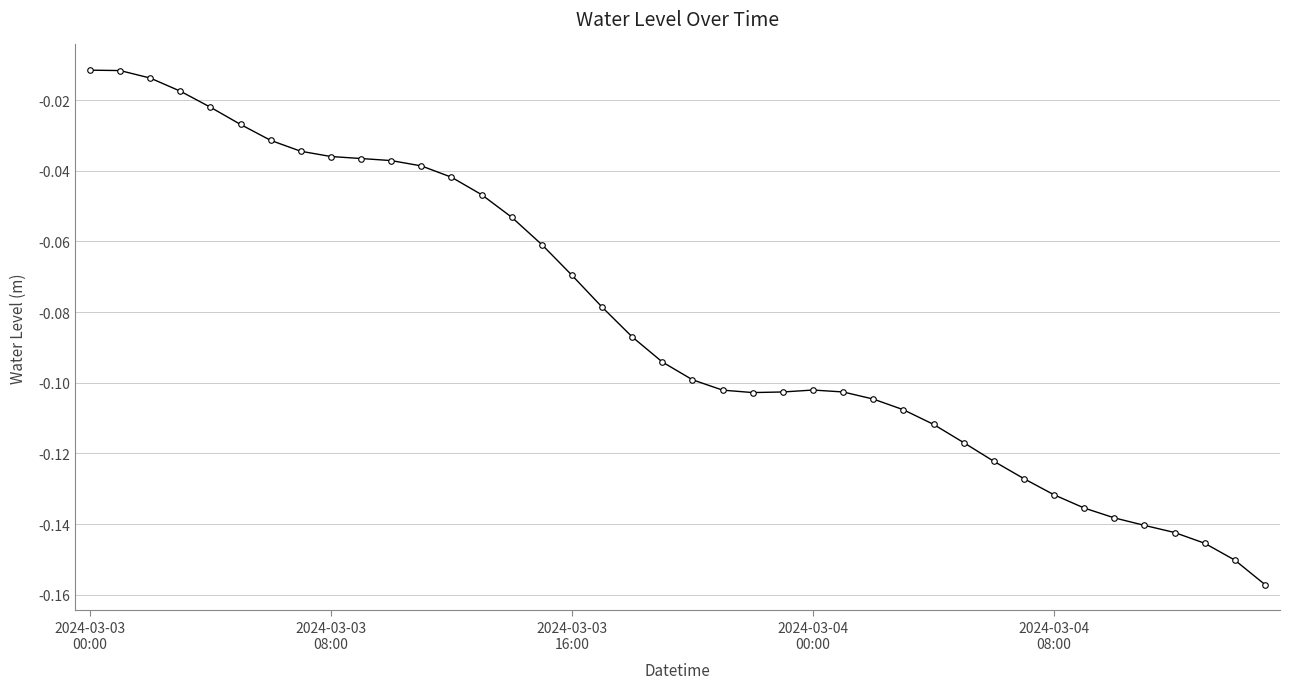

What is the sum of all values?

-3.3